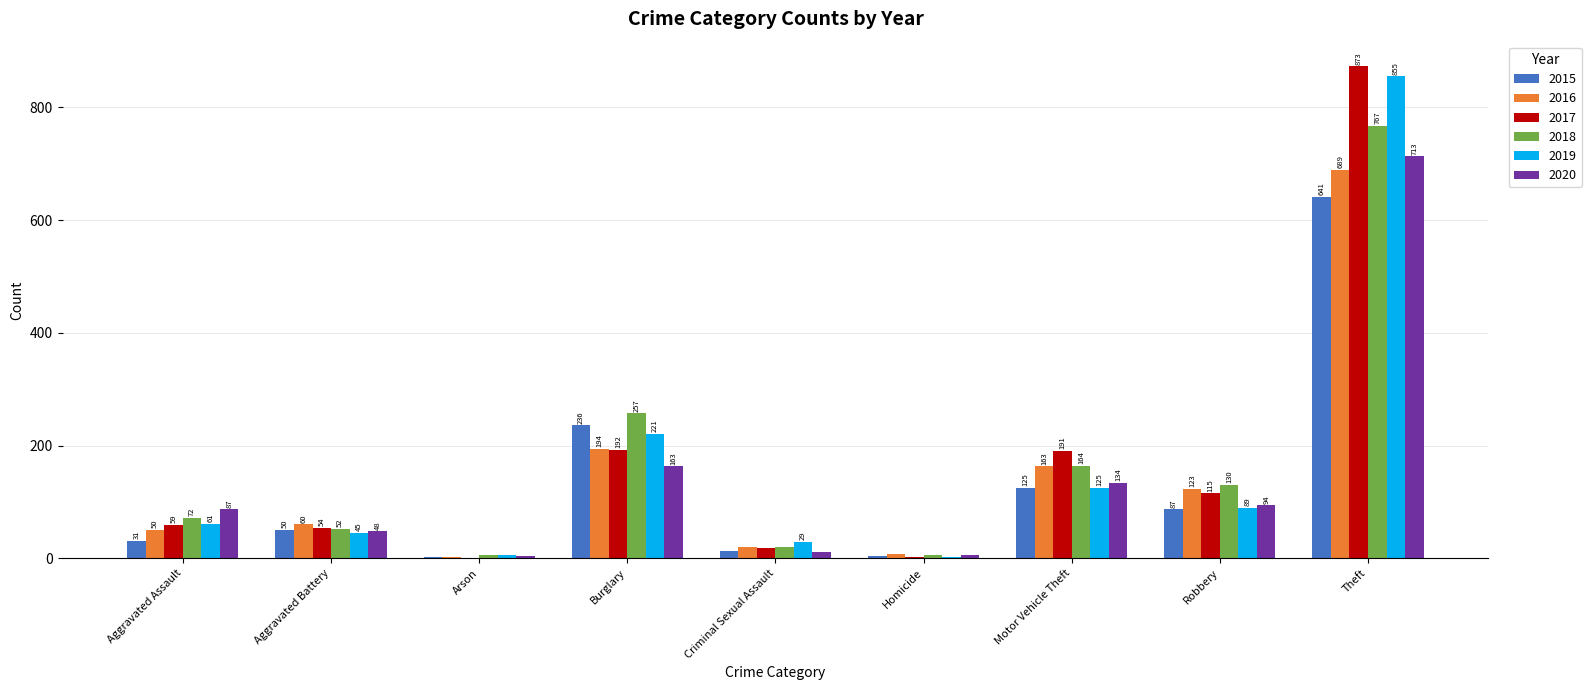

What is the total value across all series at Homicide?

28